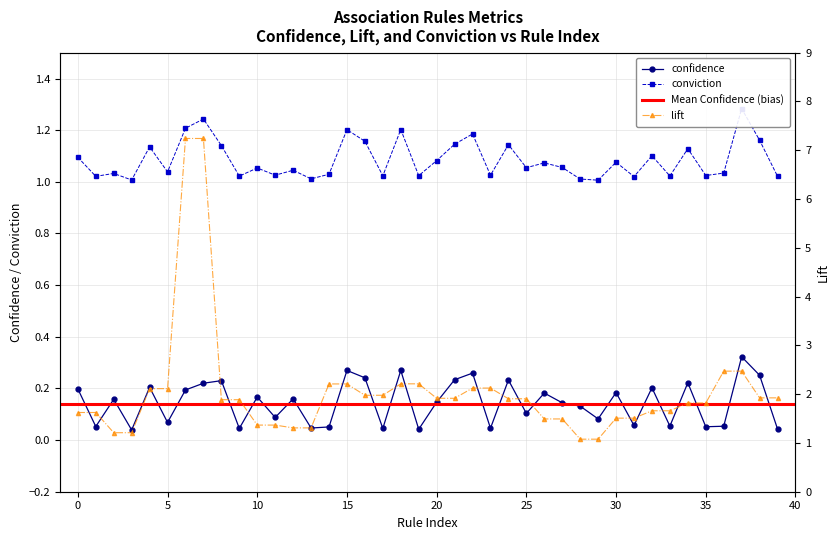

What is the difference between the second highest and second lowest values in the conviction series?

0.2